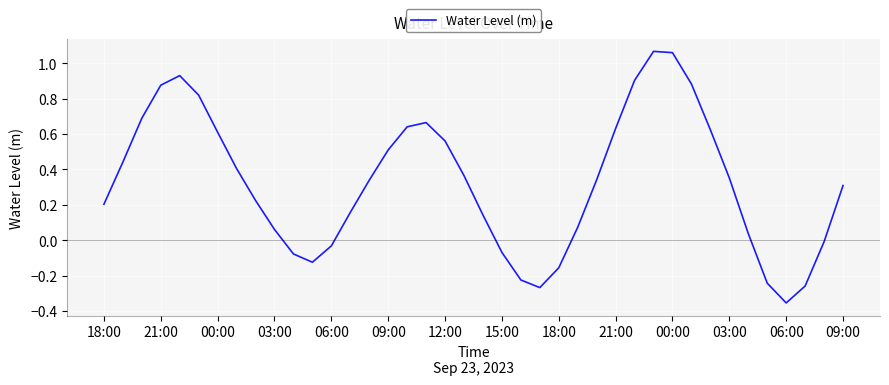

Does the chart display data point markers on the line(s)?

No